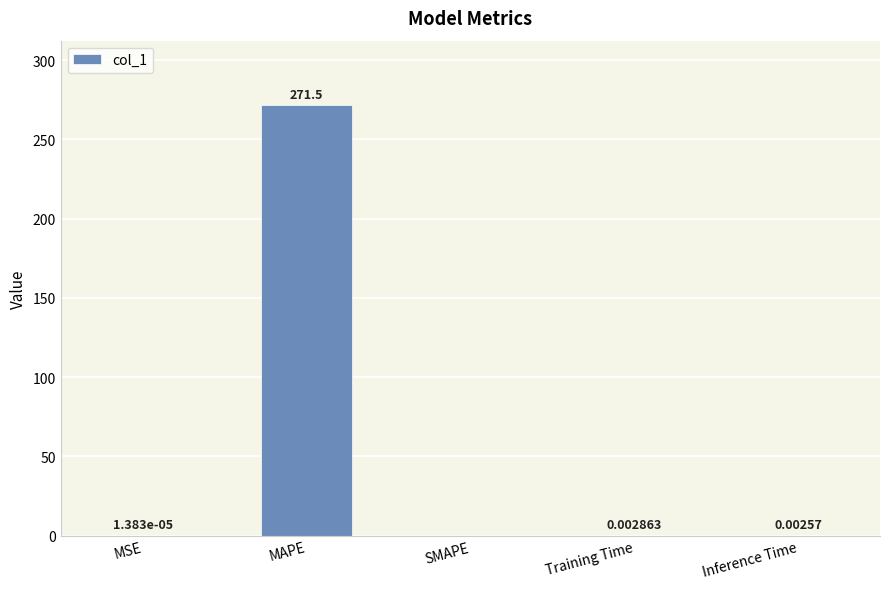

Which has a higher value, MAPE or MSE?

MAPE